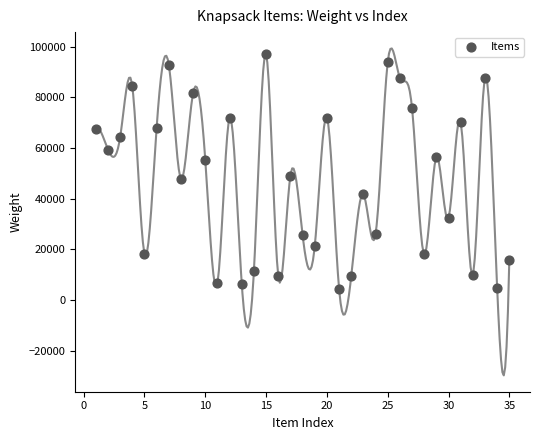

What is the range of X values (max minus min)?

34